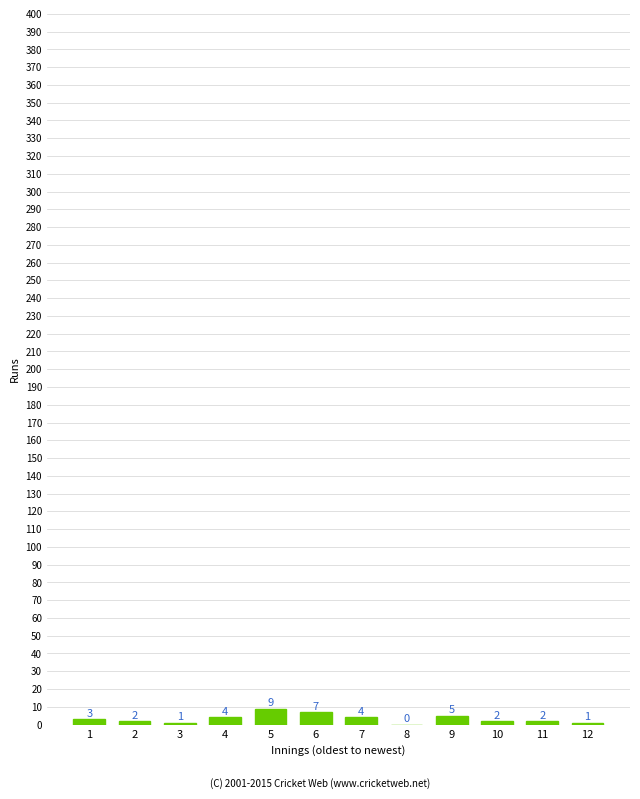

Reading left to right, what are all the values shown in this chart?

1=3	2=2	3=1	4=4	5=9	6=7	7=4	8=0	9=5	10=2	11=2	12=1